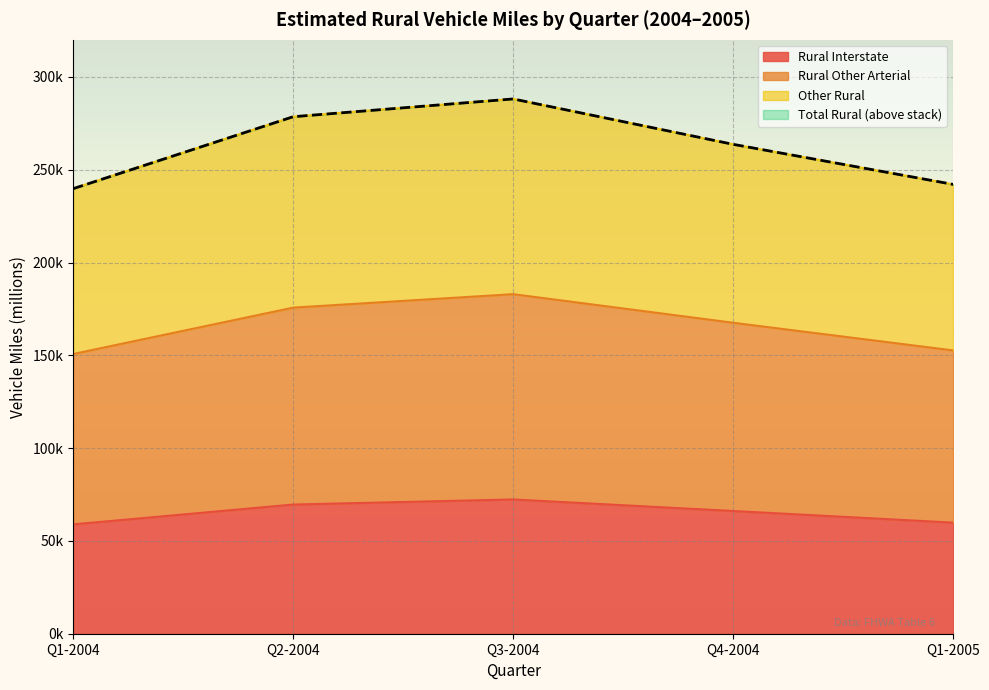

True or false: Other Rural and Rural Interstate intersect in this chart.

False